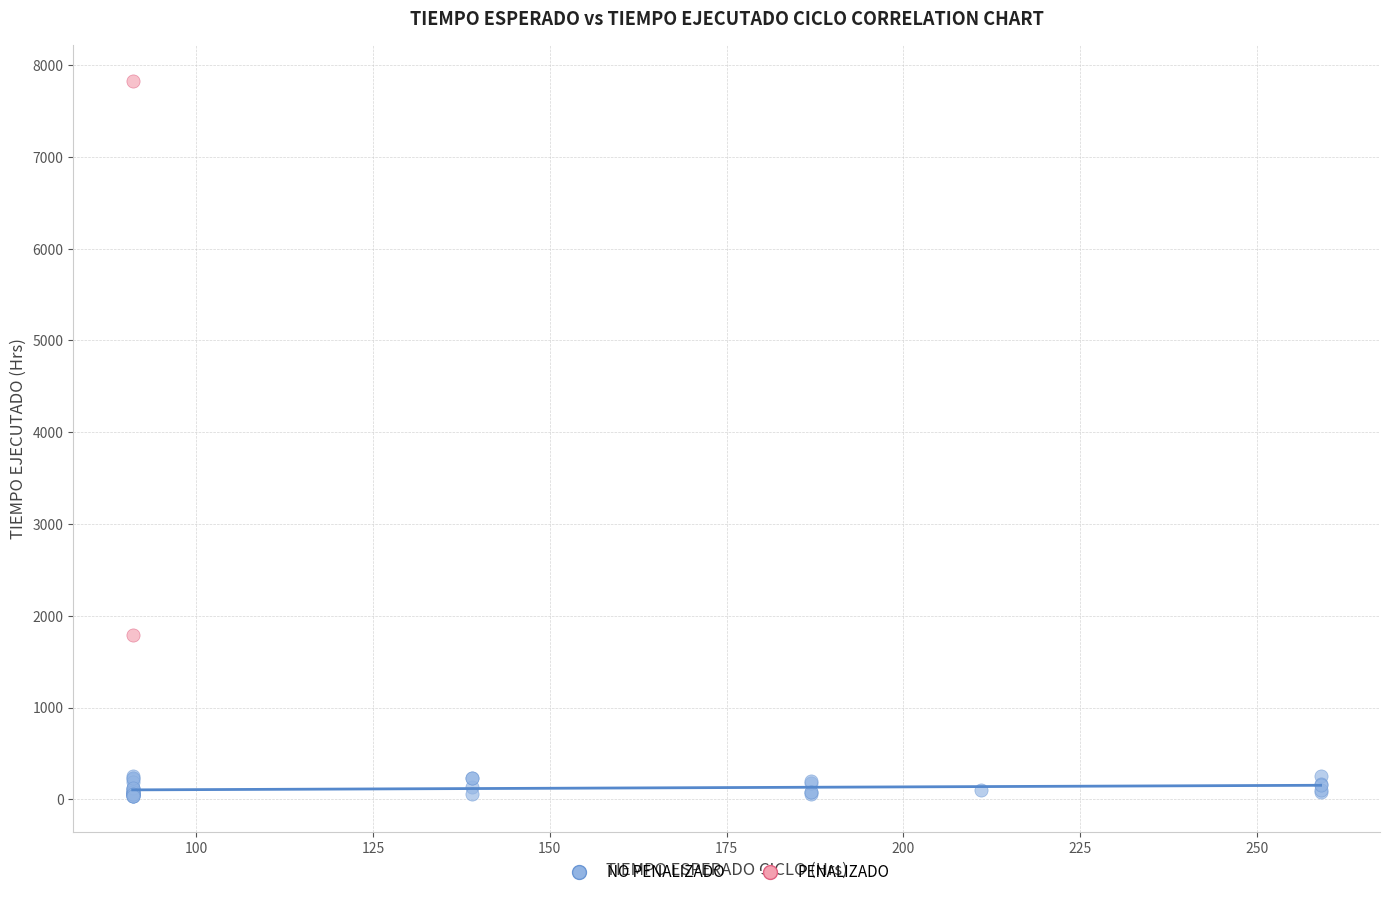

What are all the series names shown in the legend?

NO PENALIZADO, PENALIZADO